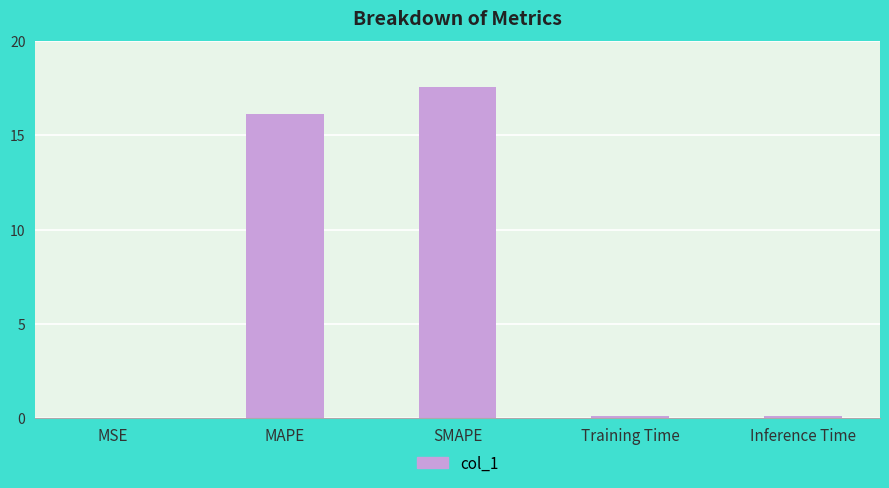

What is the sum of the values at Inference Time and MSE?

0.1